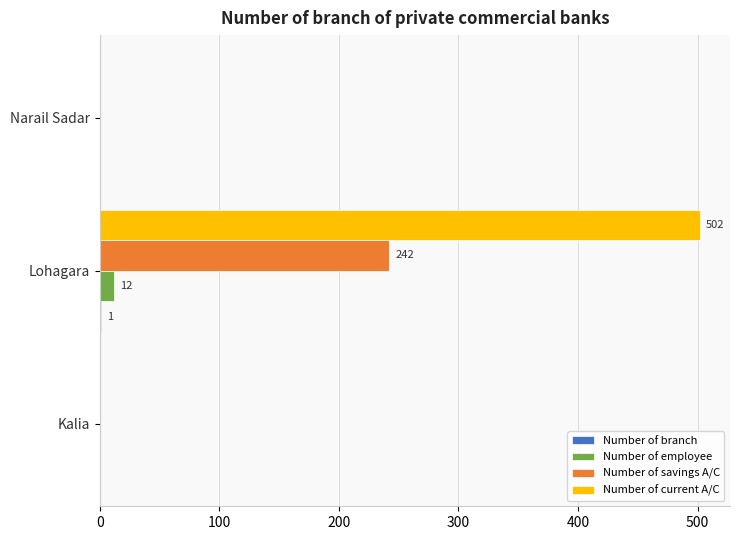

Count the Number of savings A/C values in the range 0 to 242.

3